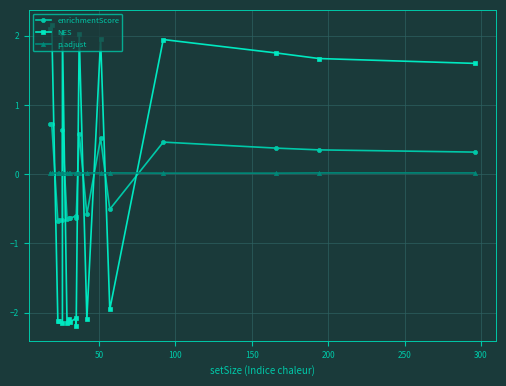

What is the spread (max minus min) of values at 100?

2.1